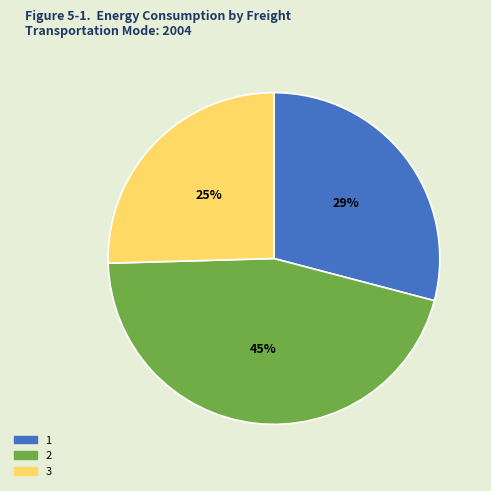

Does any single category account for the majority?

No